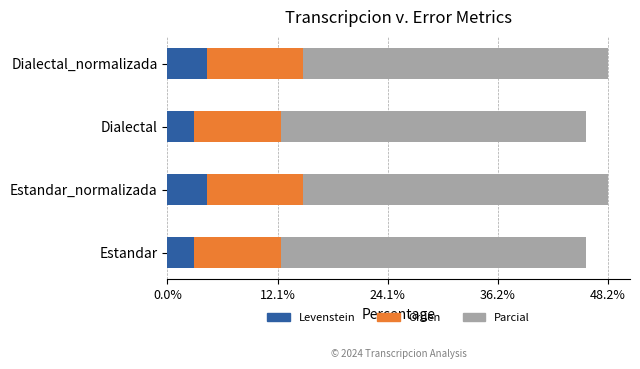

What is the maximum value for Levenstein?

4.3